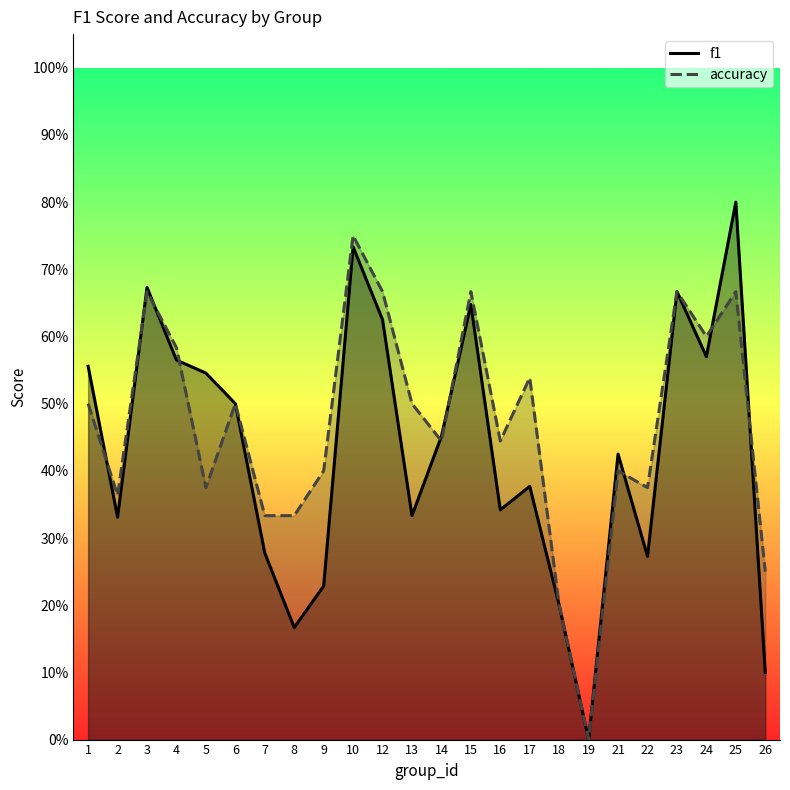

Which category has the highest value in the accuracy series?

10